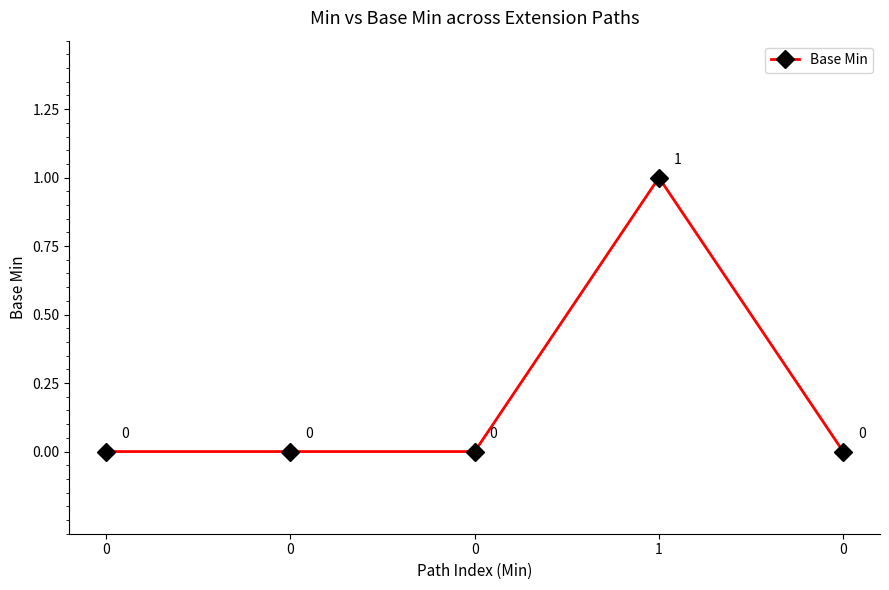

Is this an area chart (filled region under the line)?

No